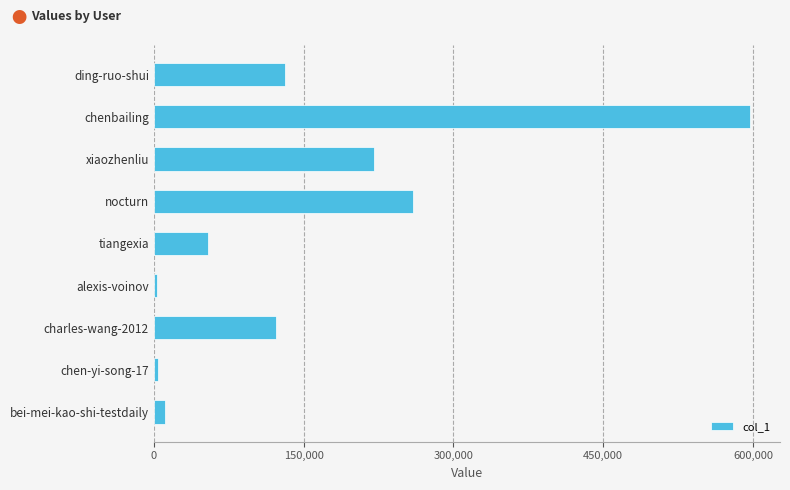

What is the average value?

155791